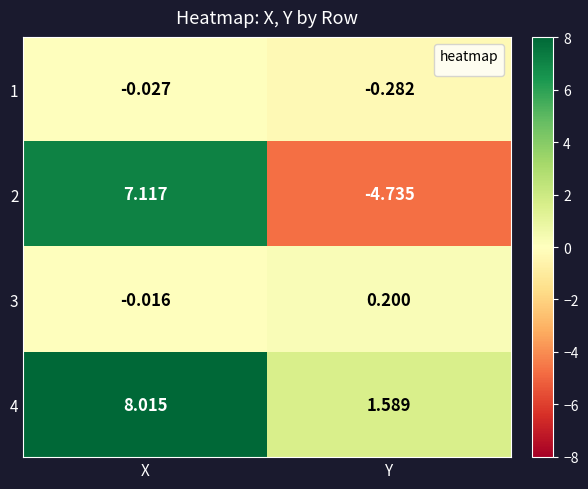

At which label does 4 reach its peak?

X